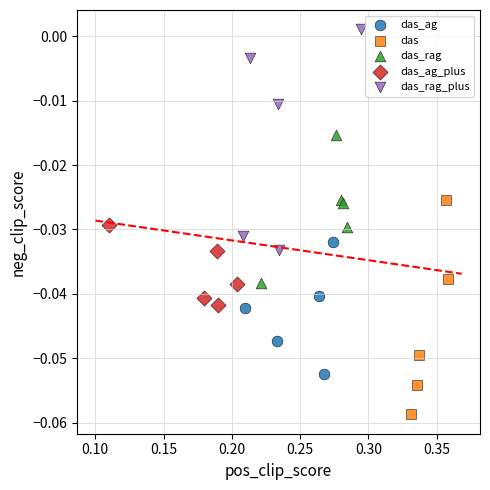

What are all the series names shown in the legend?

das_ag, das, das_rag, das_ag_plus, das_rag_plus